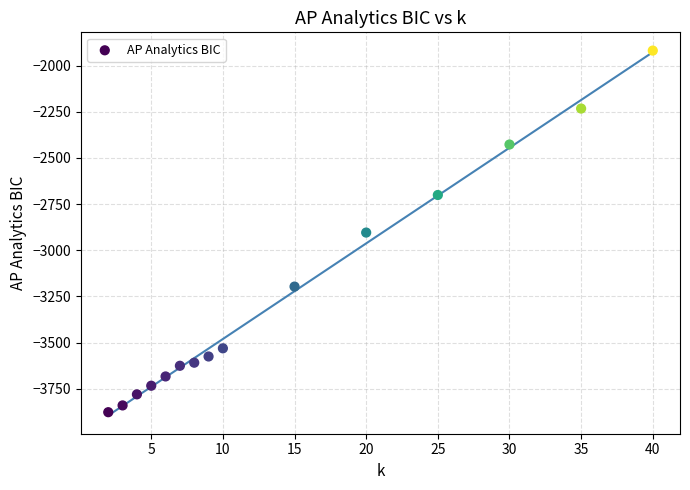

What is the range of Y values (max minus min)?

1959.6